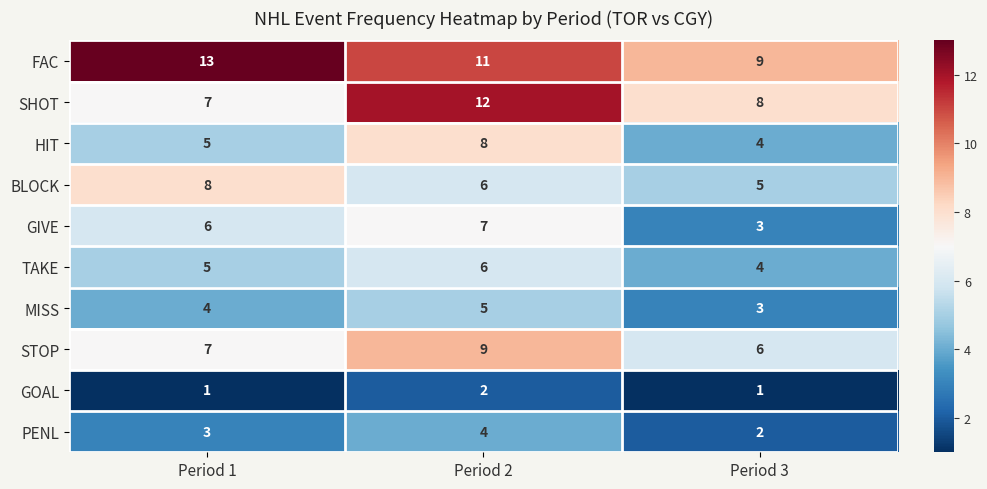

How many MISS values are between 3 and 5?

3